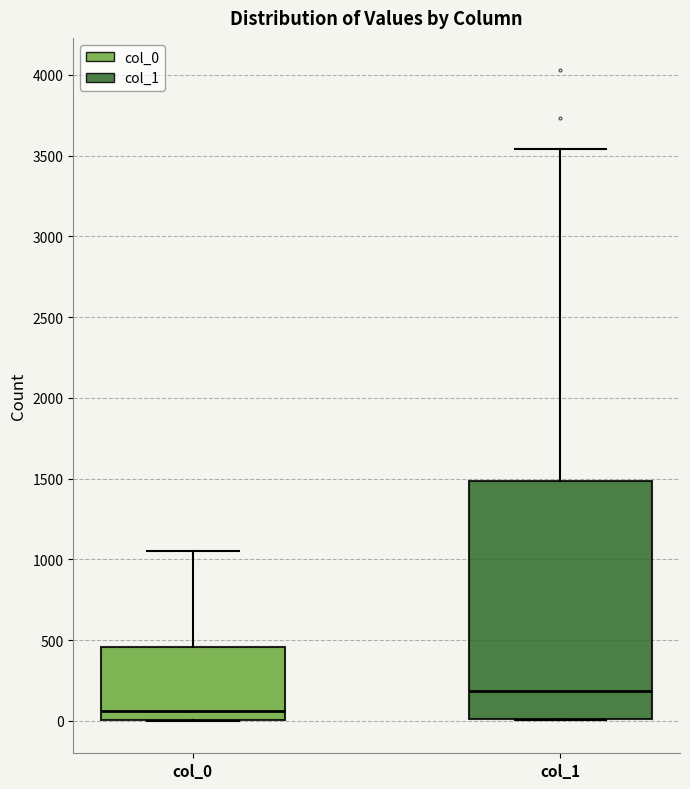

Reading left to right, read every box against the y-axis: the position of its median line, the range the box covers, and the ends of its whiskers. The values are not printed on the chart, so give them approximately, as read against the axis.

col_0: median 50, box 0 to 450, whiskers 0 to 1050
col_1: median 200, box 0 to 1500, whiskers 0 to 3550